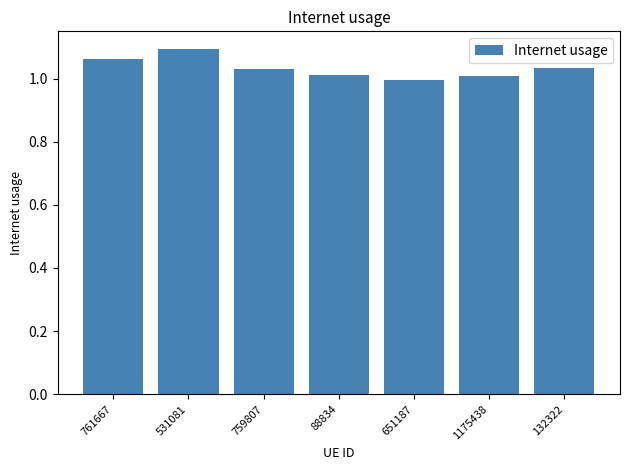

What is the sum of the values at 132322 and 651187?

2.0